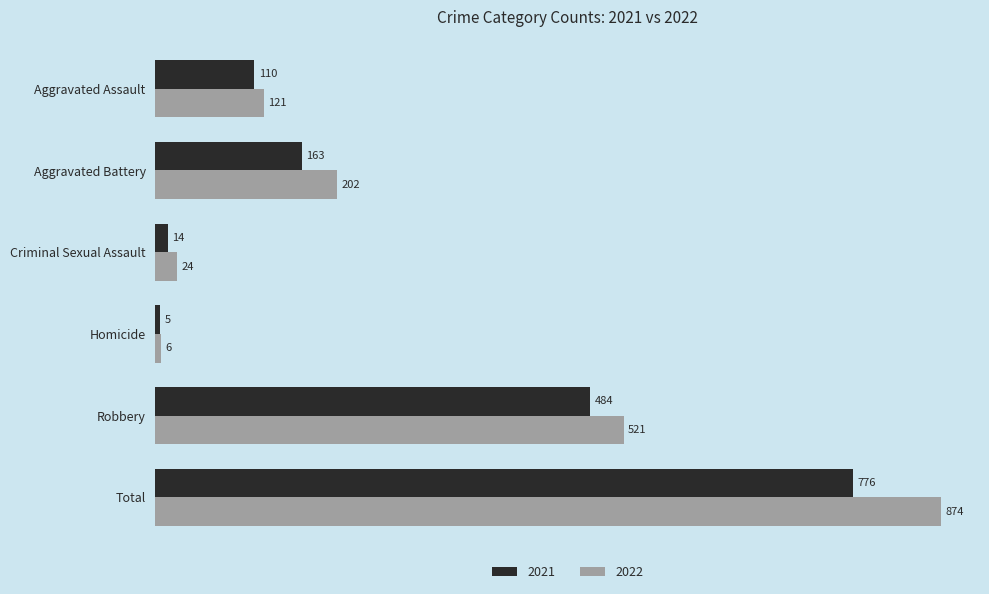

What is the spread (max minus min) of values at Aggravated Battery?

39